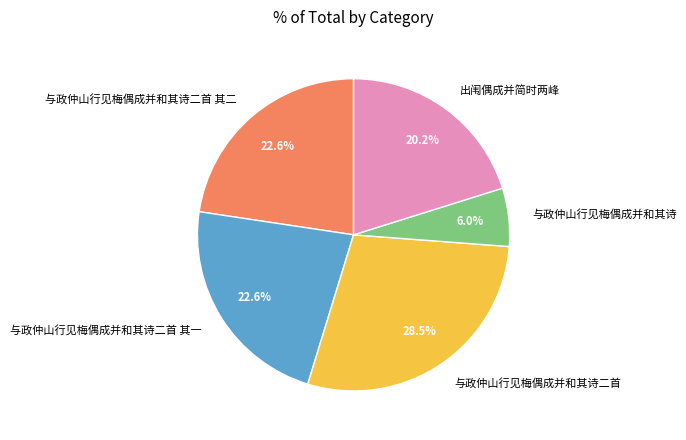

Is 与政仲山行见梅偶成并和其诗 the majority of the pie?

No